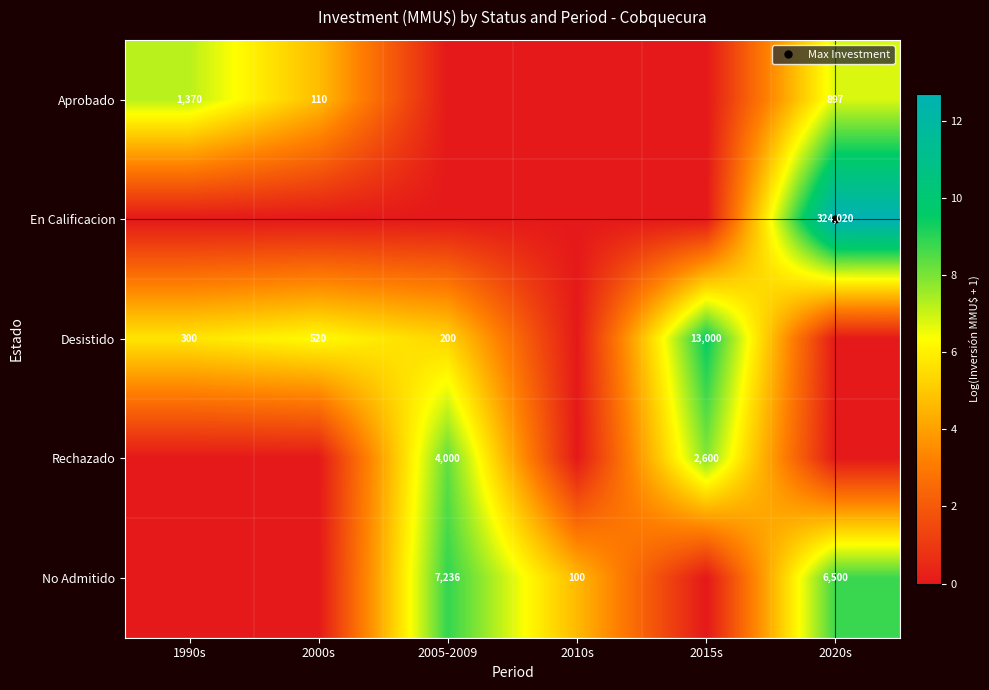

Is the value of Desistido at 2015s greater than the value of No Admitido at 1990s?

Yes